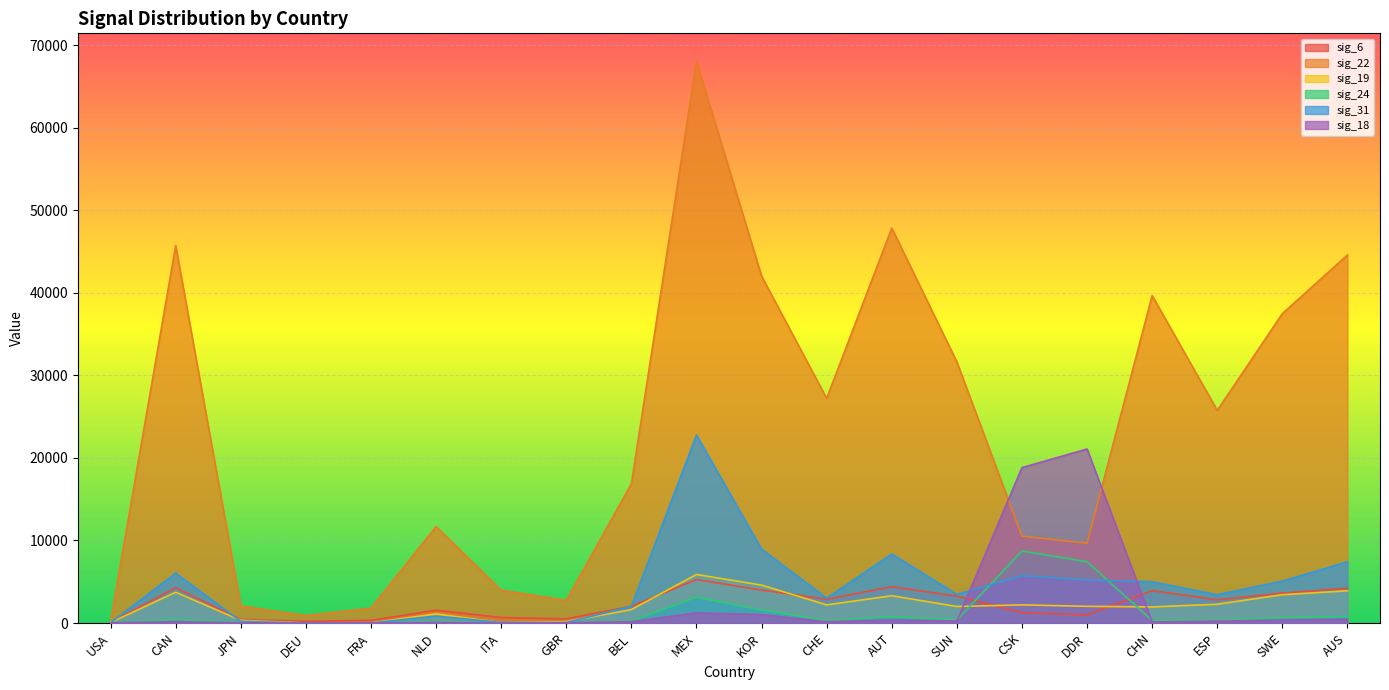

How many lines are shown in the chart?

6